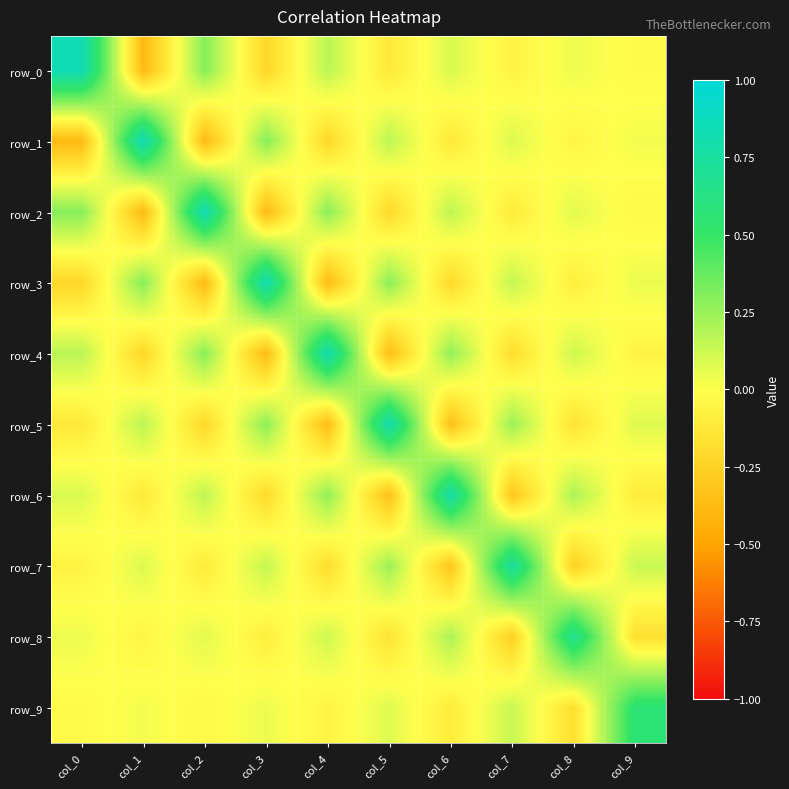

At which category is the sum across all series the highest?

col_0